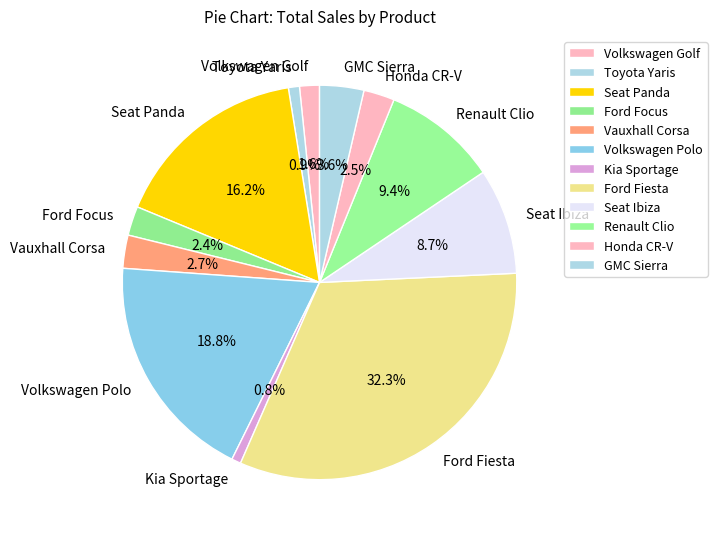

What is the largest slice in the pie chart?

Ford Fiesta